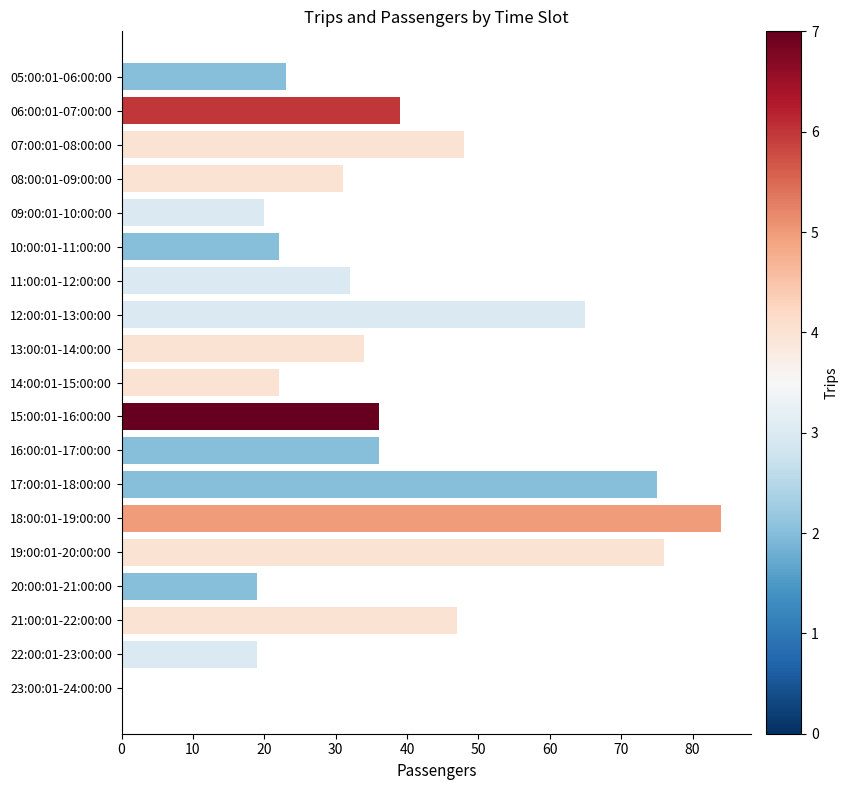

Reading top to bottom, extract all data points from this chart.

05:00:01-06:00:00=23	06:00:01-07:00:00=39	07:00:01-08:00:00=48	08:00:01-09:00:00=31	09:00:01-10:00:00=20	10:00:01-11:00:00=22	11:00:01-12:00:00=32	12:00:01-13:00:00=65	13:00:01-14:00:00=34	14:00:01-15:00:00=22	15:00:01-16:00:00=36	16:00:01-17:00:00=36	17:00:01-18:00:00=75	18:00:01-19:00:00=84	19:00:01-20:00:00=76	20:00:01-21:00:00=19	21:00:01-22:00:00=47	22:00:01-23:00:00=19	23:00:01-24:00:00=0